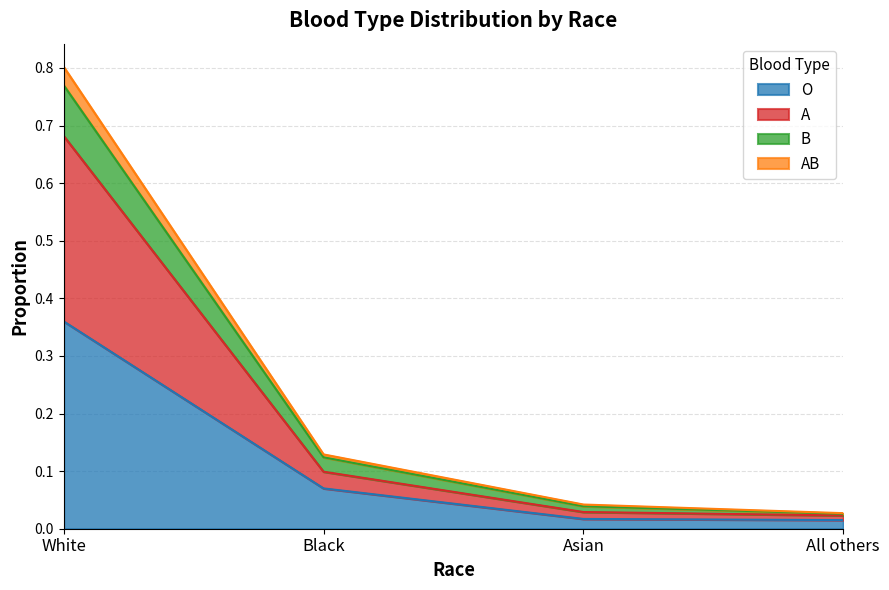

At which category is the sum across all series the highest?

White